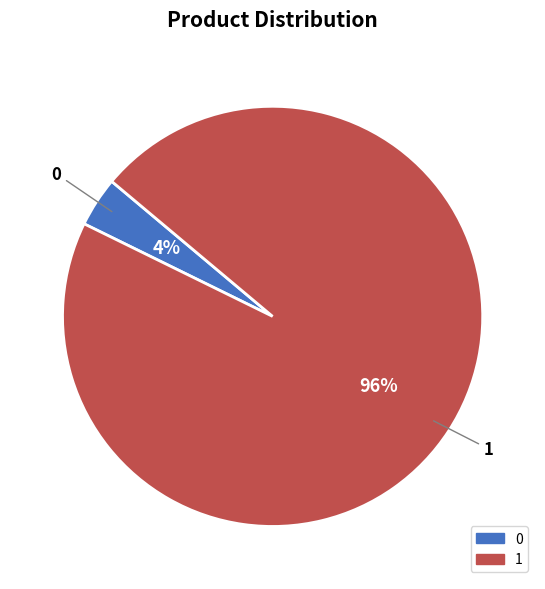

Is there a majority slice in this chart?

Yes